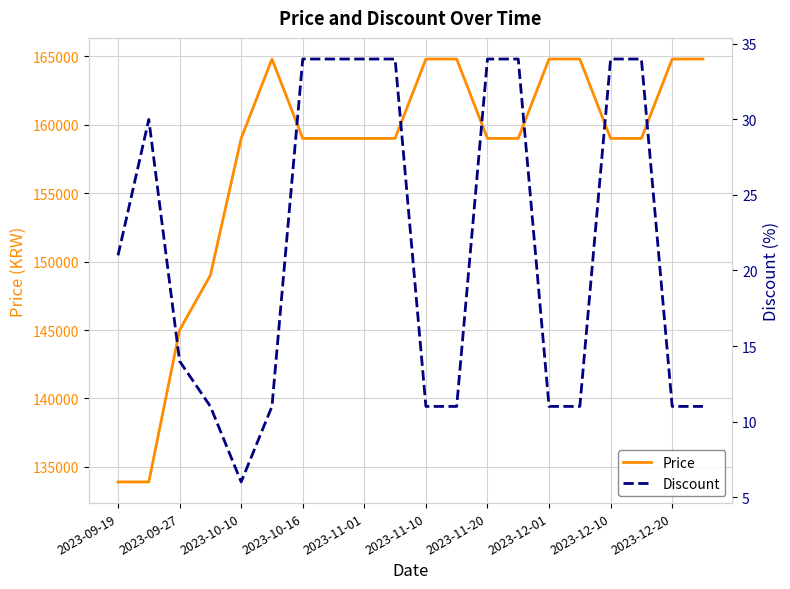

How many Discount values are between 11 and 34?

19